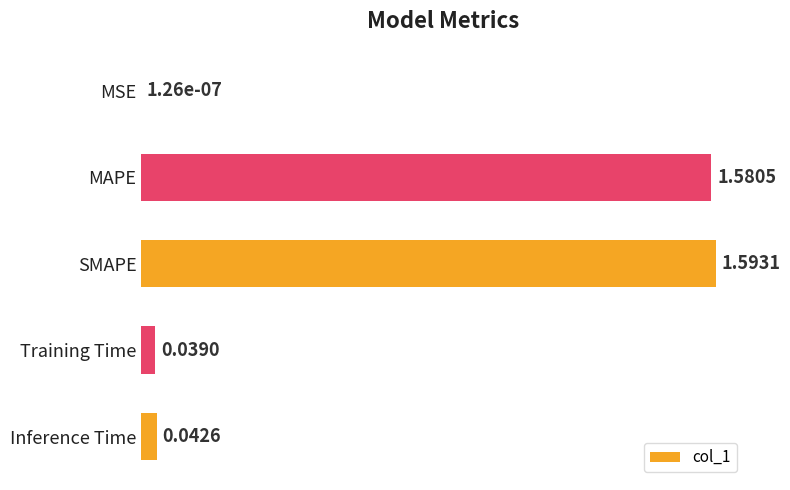

Which label corresponds to the largest value in the chart?

SMAPE